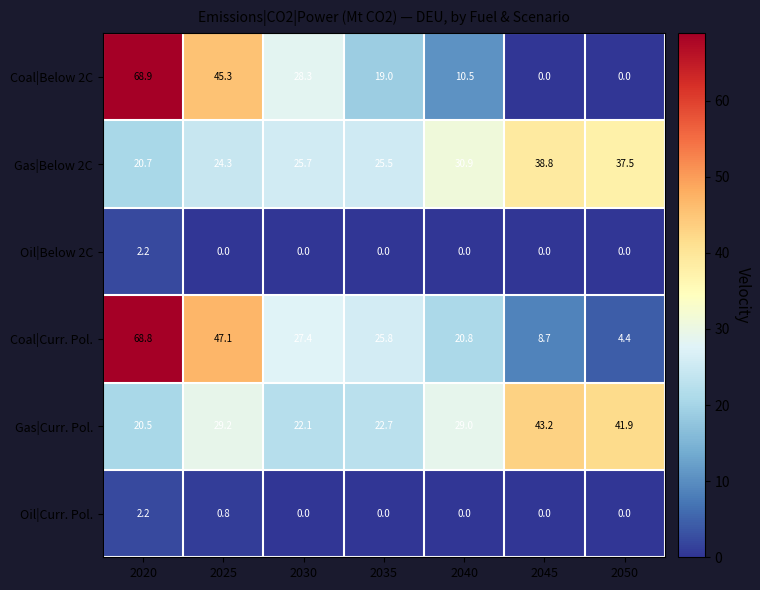

Which series has the largest range (max minus min)?

Coal|Below 2C